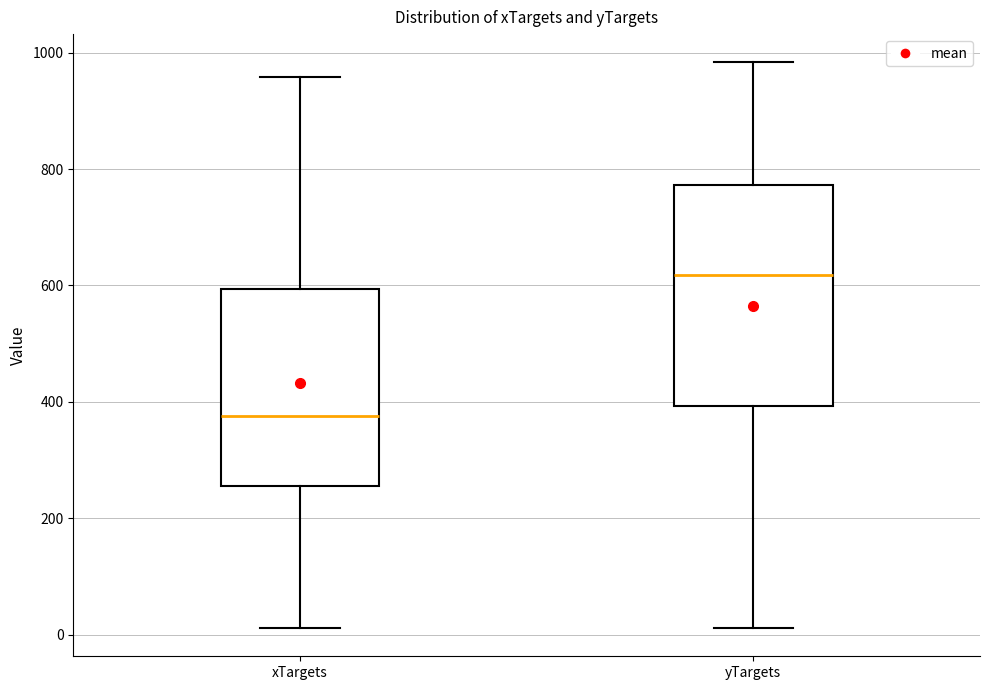

Where does the upper whisker of the box for yTargets end on the y-axis? The values are not printed on the chart, so give them approximately, as read against the axis.

980